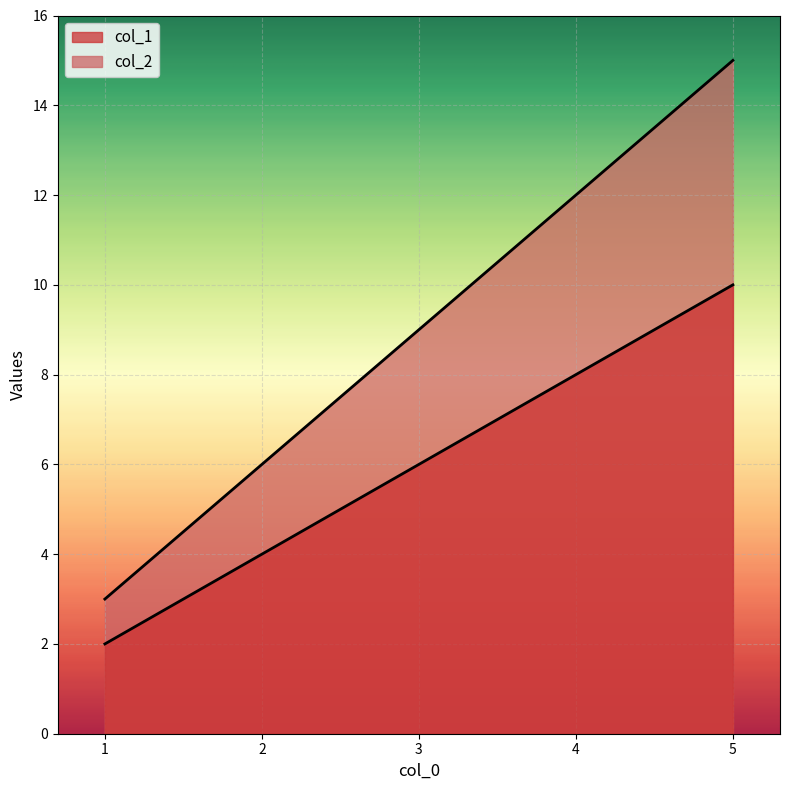

How many lines are shown in the chart?

2